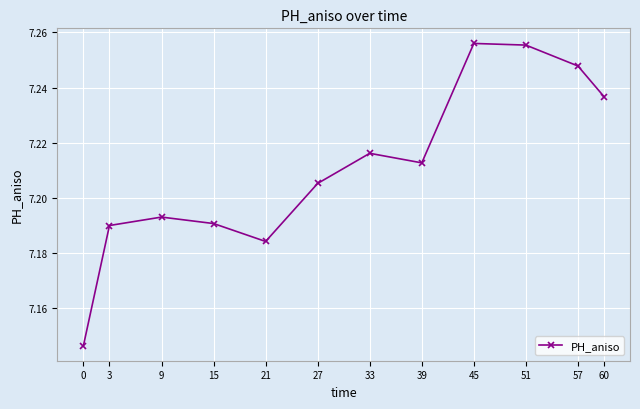

The value at 51 is 2.8. True or false?

False